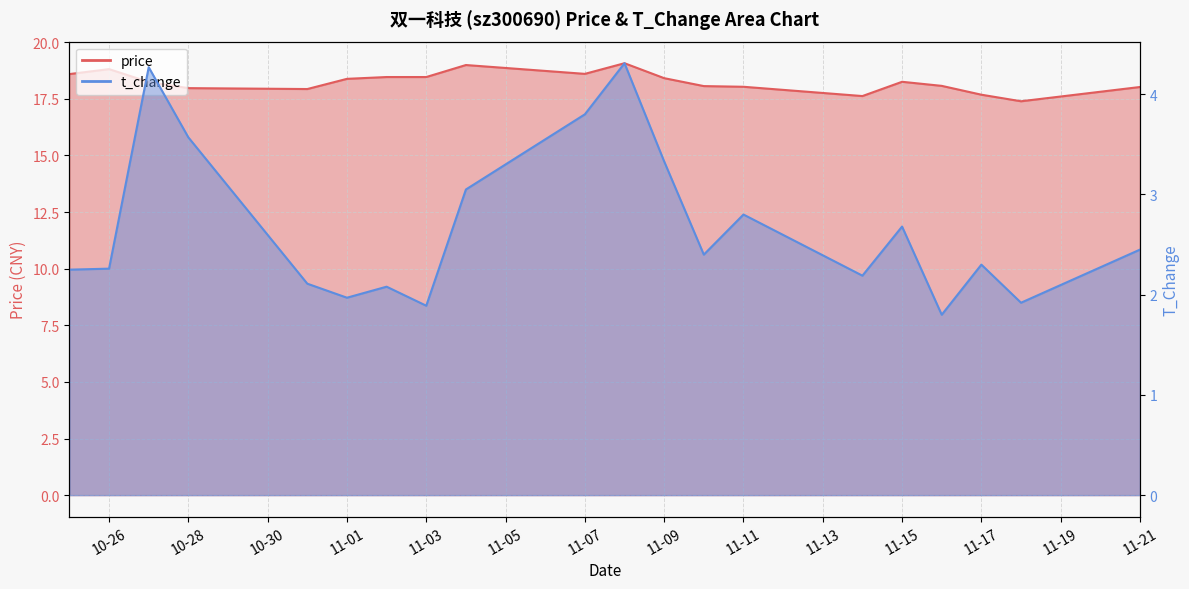

True or false: t_change and price cross at least once.

False